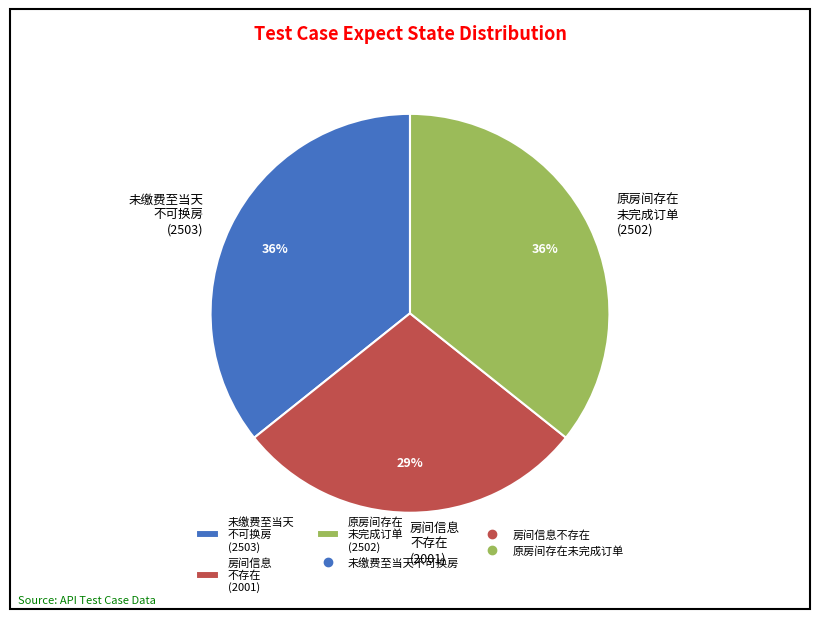

Is there a majority slice in this chart?

No